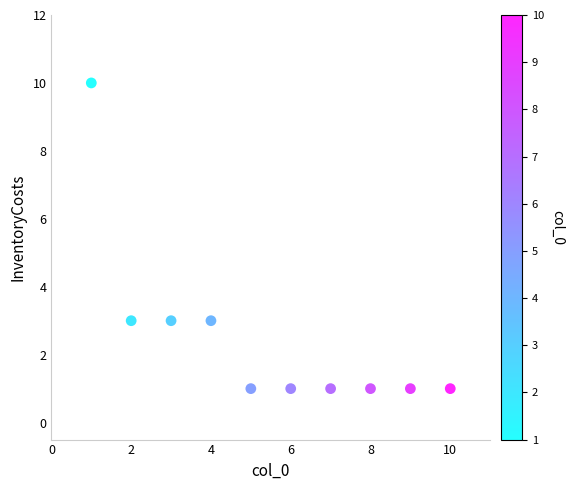

What is the range of Y values (max minus min)?

9